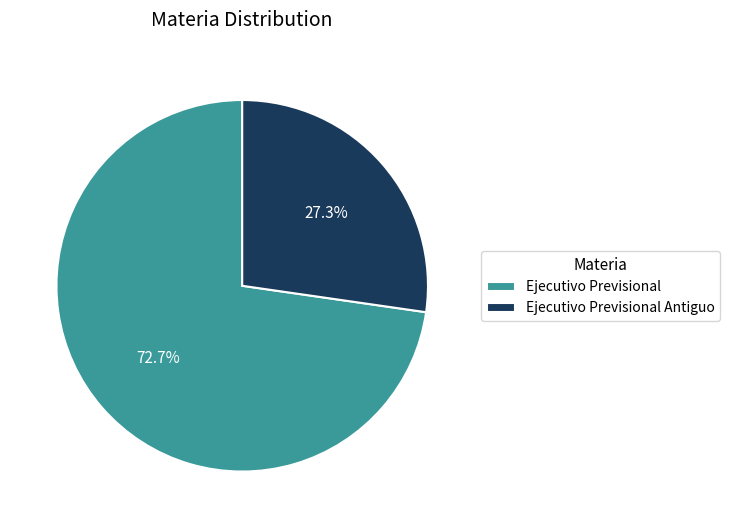

Is the sum of Ejecutivo Previsional Antiguo and Ejecutivo Previsional greater than half?

Yes